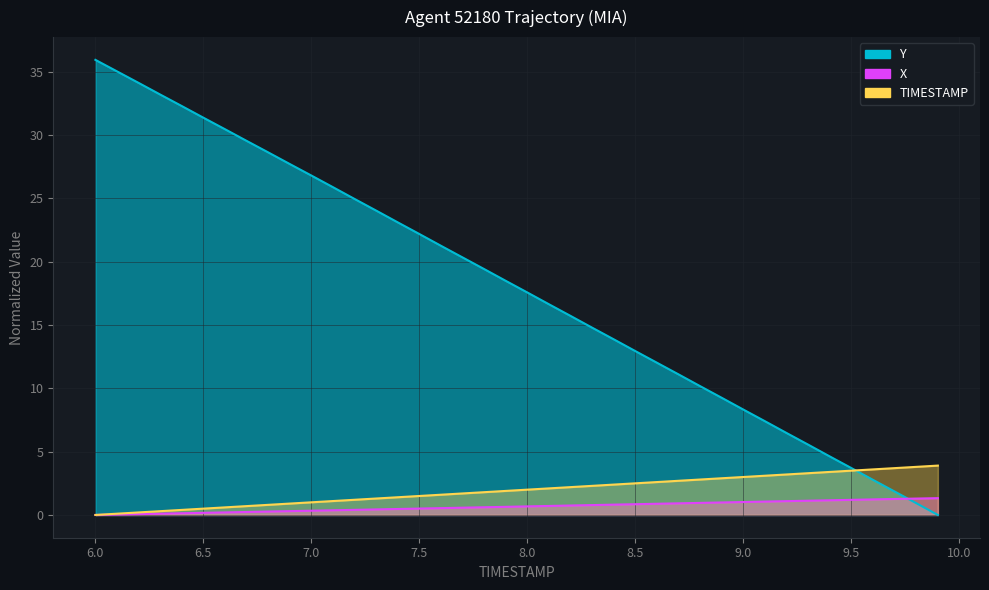

Does the chart have visible grid lines?

Yes